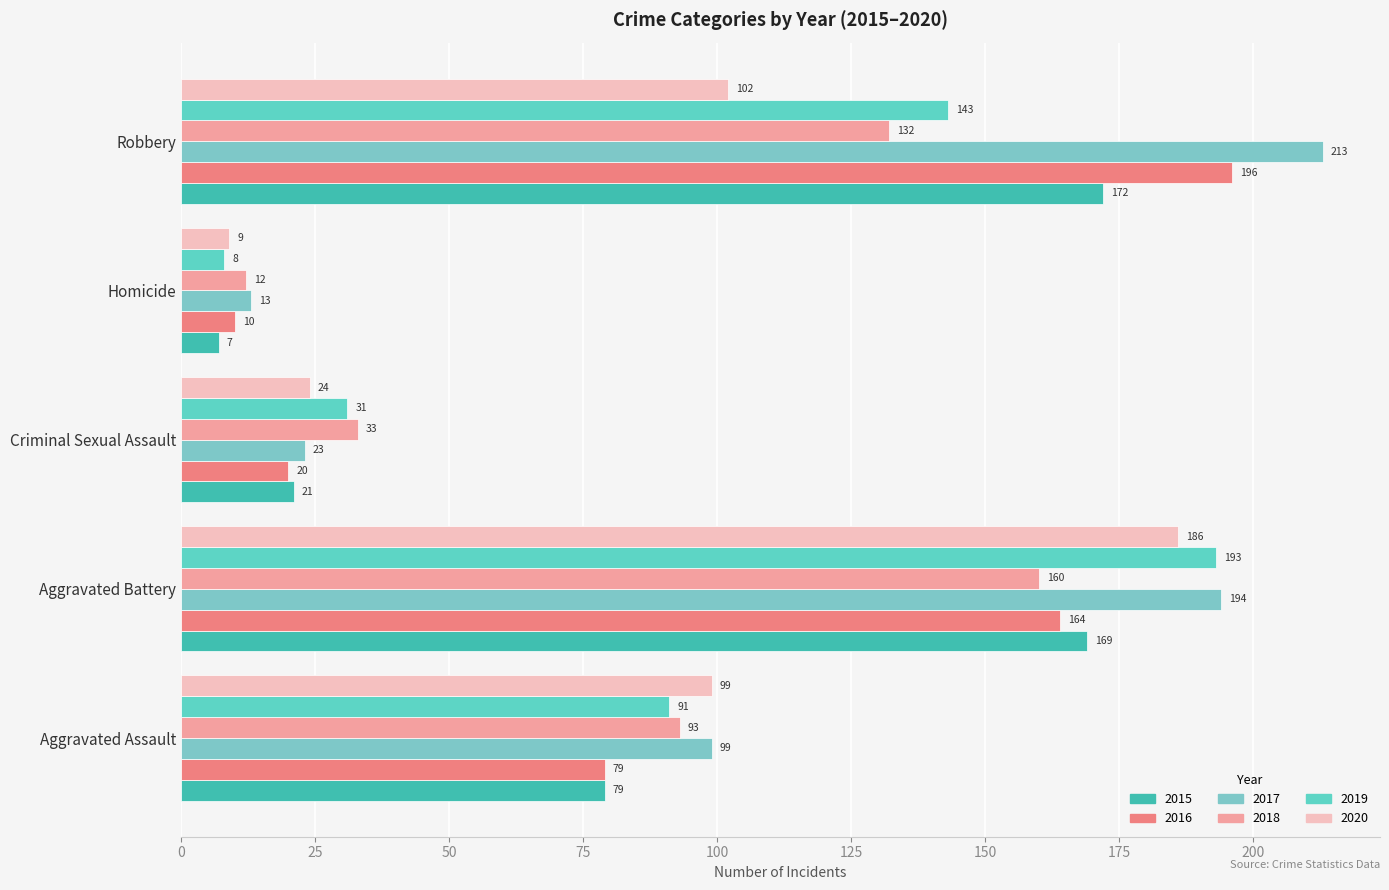

What is the difference between the maximum and minimum values in the 2016 series?

186